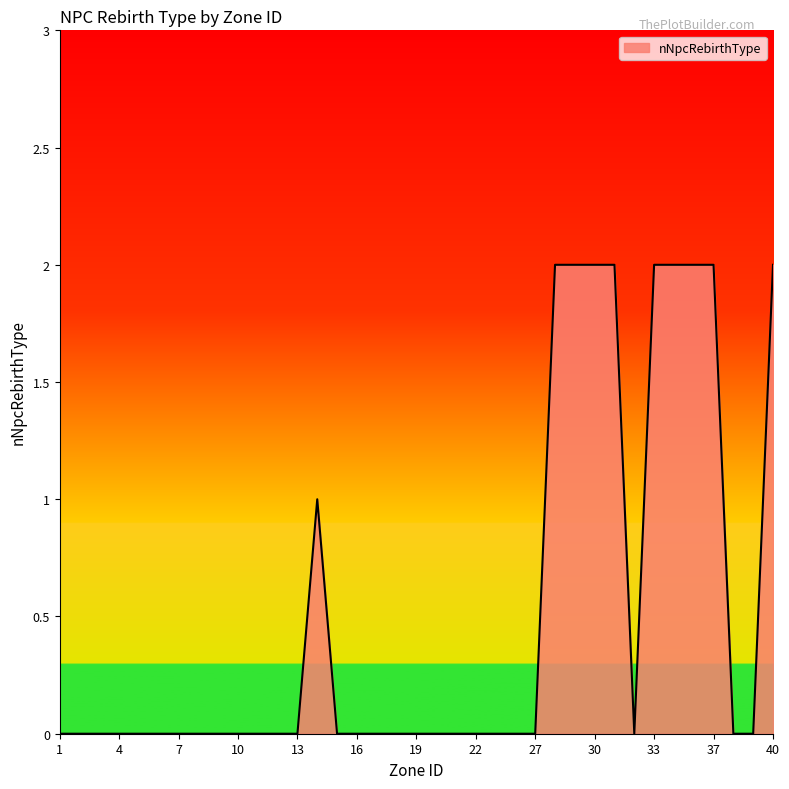

Is this an area chart (filled region under the line)?

Yes